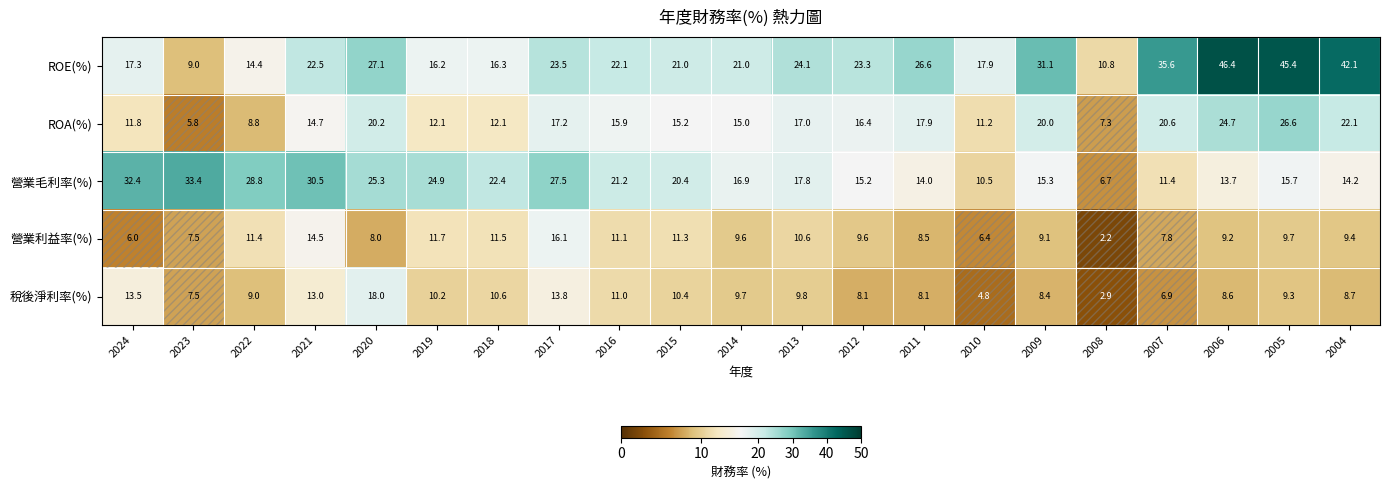

What is the difference between the 營業毛利率(%) values at 2006 and 2014?

3.2